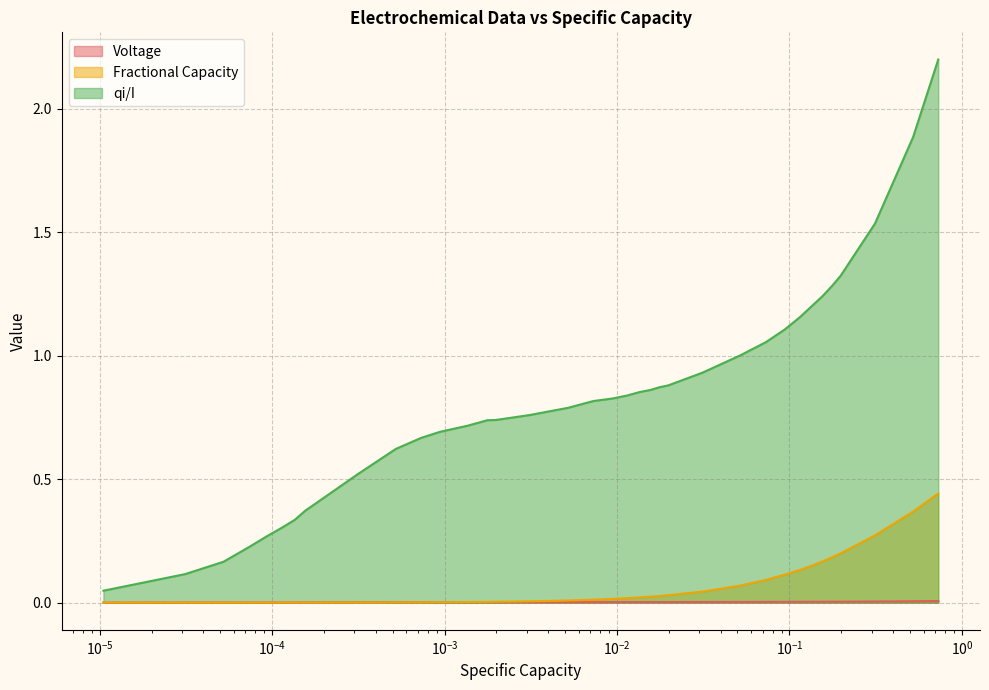

What are all the series names shown in the legend?

Voltage, Fractional Capacity, qi/I